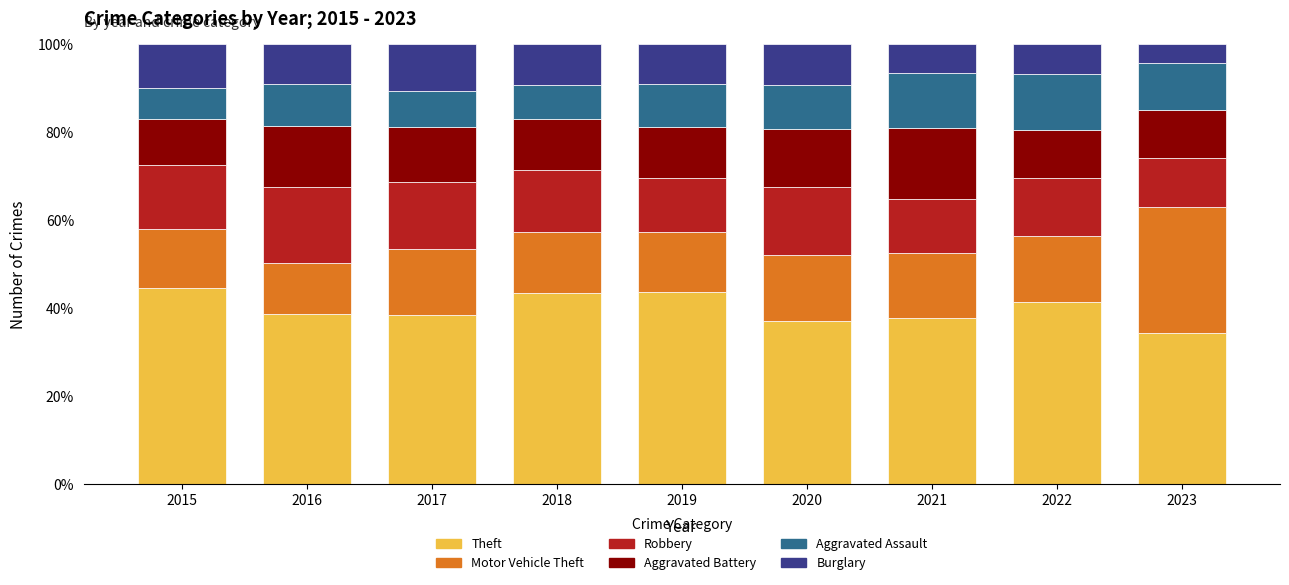

What is the maximum value for Theft?

44.5